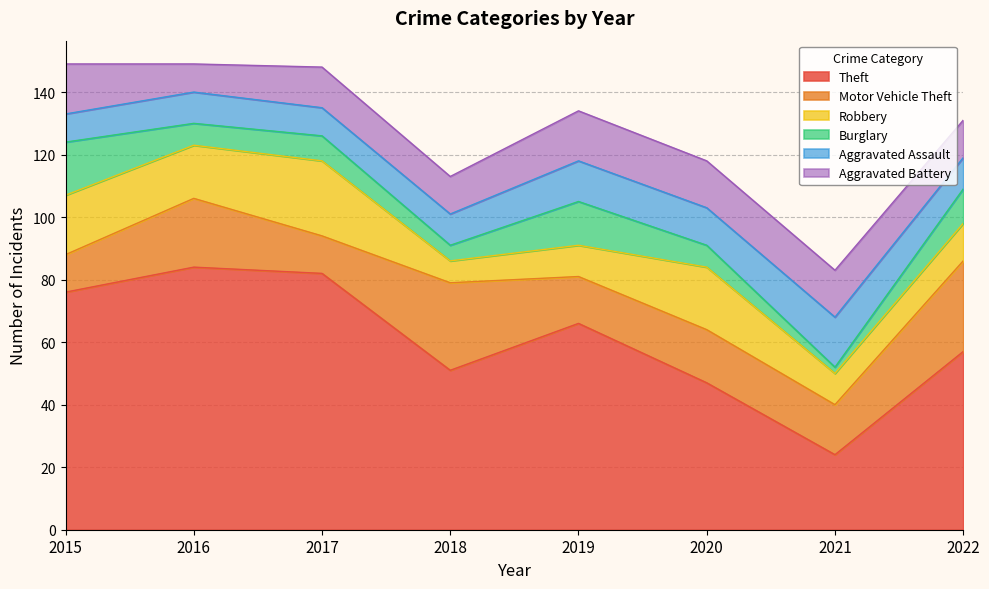

Reading left to right, list all the values displayed in this chart.

Theft: 76	84	82	51	66	47	24	57
Motor Vehicle Theft: 12	22	12	28	15	17	16	29
Robbery: 19	17	24	7	10	20	10	12
Burglary: 17	7	8	5	14	7	2	11
Aggravated Assault: 9	10	9	10	13	12	16	10
Aggravated Battery: 16	9	13	12	16	15	15	12